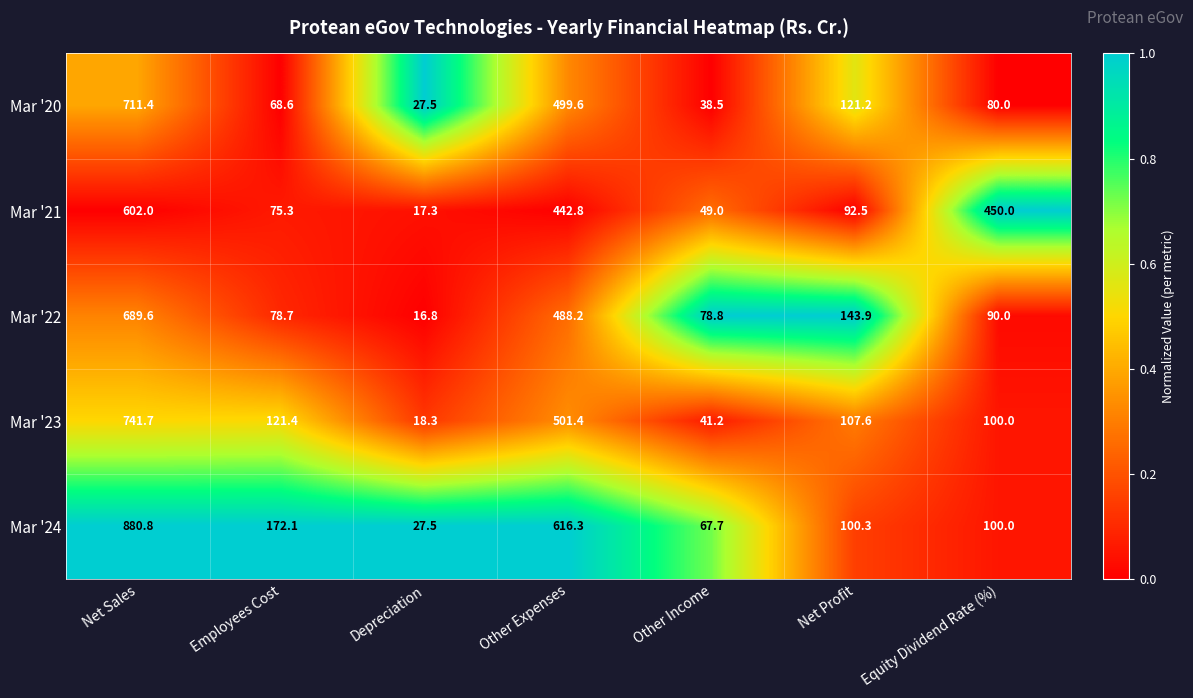

What is the difference between the Mar '23 values at Employees Cost and Other Income?

80.2